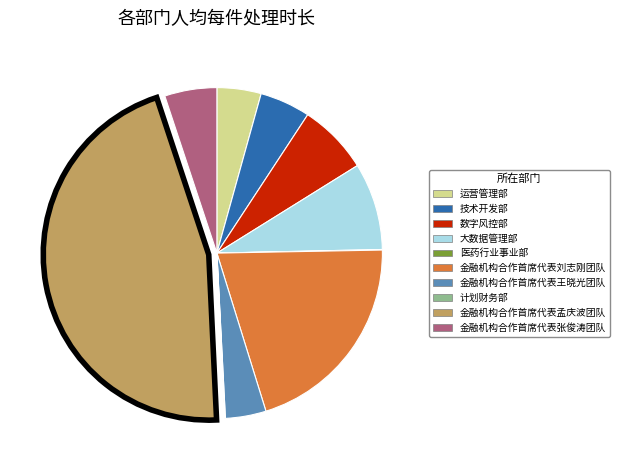

Is the sum of 金融机构合作首席代表刘志刚团队 and 数字风控部 greater than half?

No